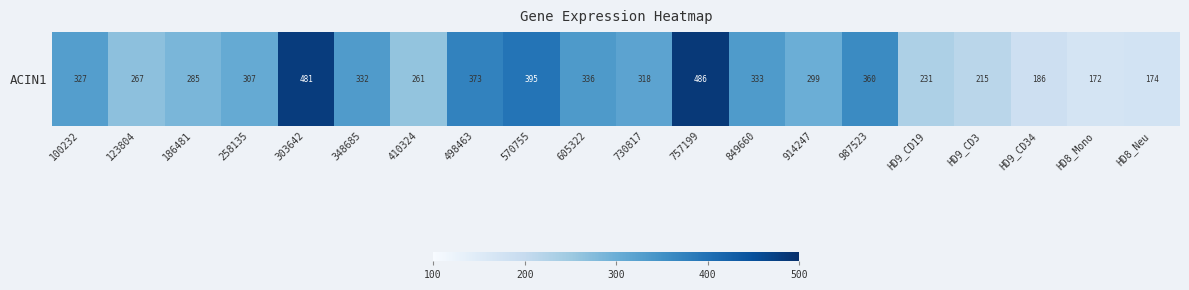

Where does the data first go above 318?

100232